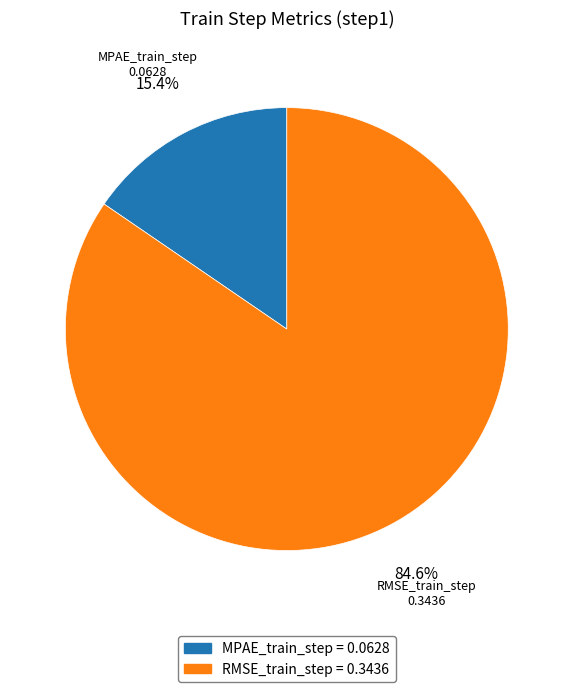

Between MPAE_train_step = 0.0628 and RMSE_train_step = 0.3436, which is larger?

RMSE_train_step = 0.3436